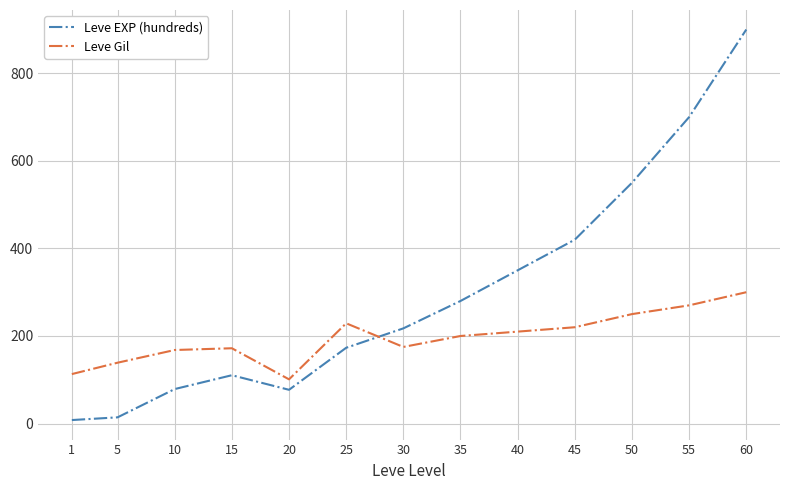

True or false: Leve Gil has a value of 210.0 at 40.

True